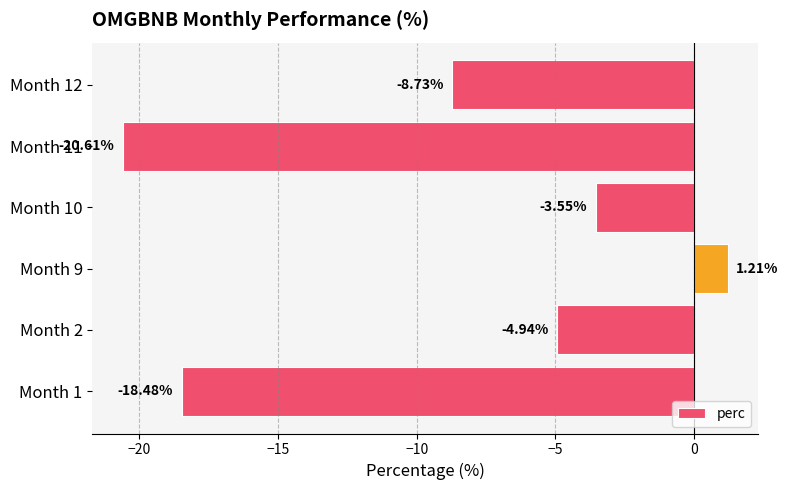

Rank the categories by value from lowest to highest.

Month 11, Month 1, Month 12, Month 2, Month 10, Month 9